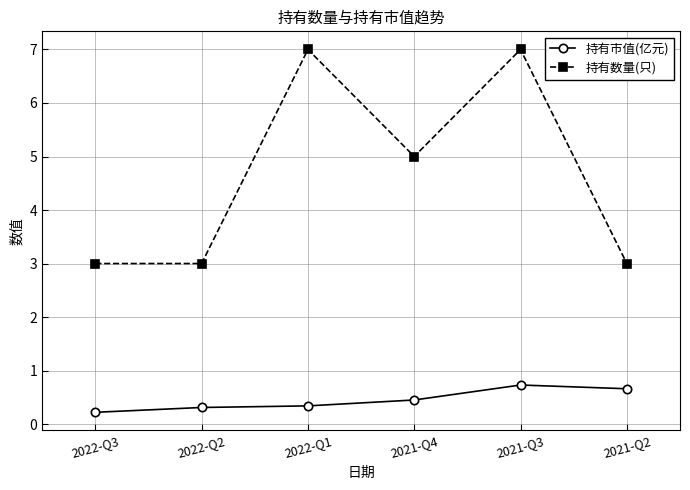

Which series has the widest spread of values?

持有数量(只)